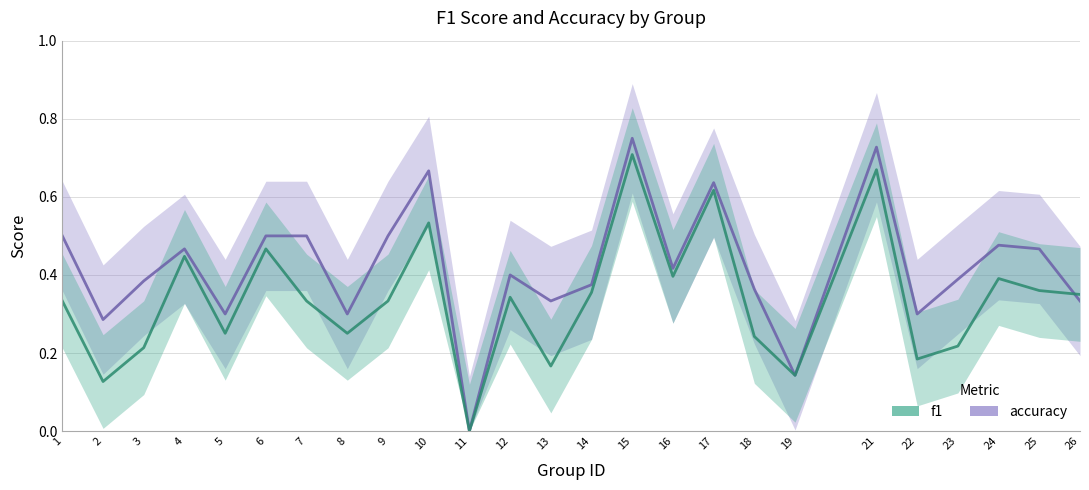

List the series in order of their overall mean, highest first.

accuracy, f1